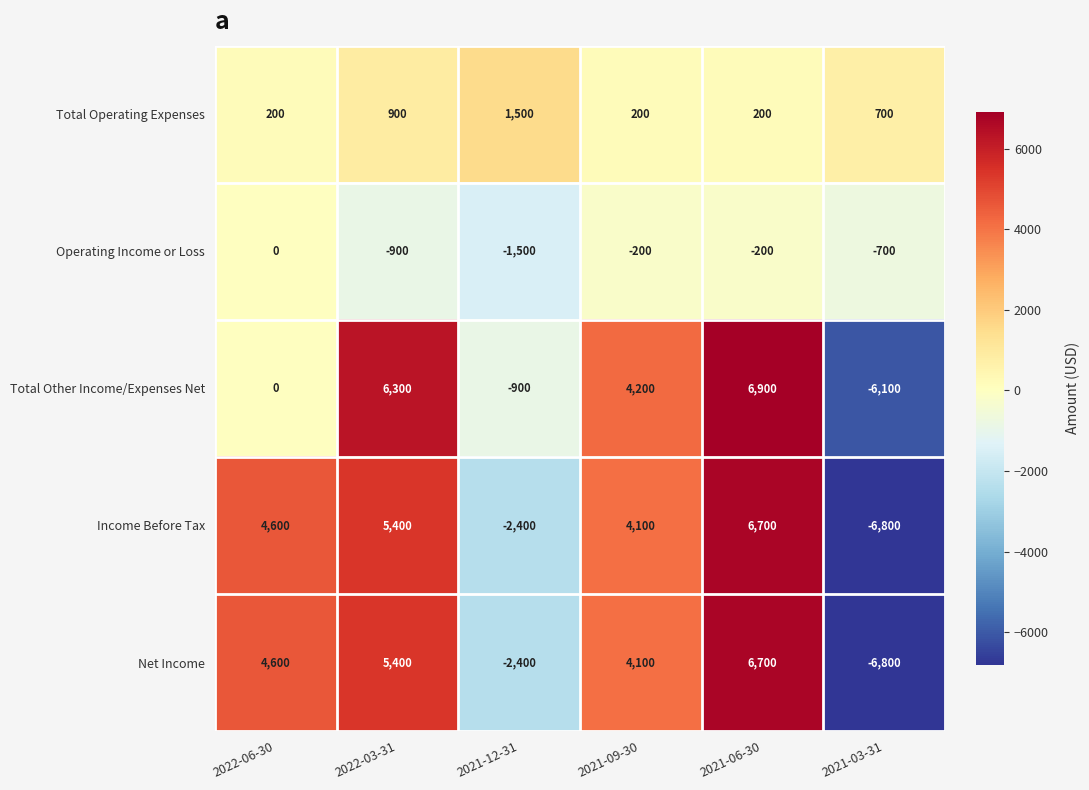

How many data points does each series have?

6